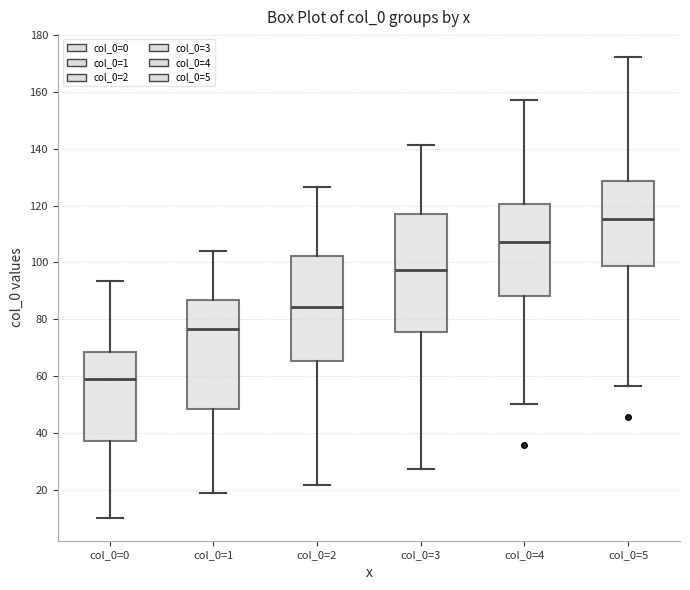

Reading left to right, transcribe this box plot: for each box, give where its median line is, the range the box spans, and where its two whiskers end, as read against the y-axis. The values are not printed on the chart, so give them approximately, as read against the axis.

col_0=0: median 58, box 38 to 68, whiskers 10 to 94
col_0=1: median 76, box 48 to 86, whiskers 18 to 104
col_0=2: median 84, box 66 to 102, whiskers 22 to 126
col_0=3: median 98, box 76 to 118, whiskers 28 to 142
col_0=4: median 108, box 88 to 120, whiskers 50 to 158
col_0=5: median 116, box 98 to 128, whiskers 56 to 172